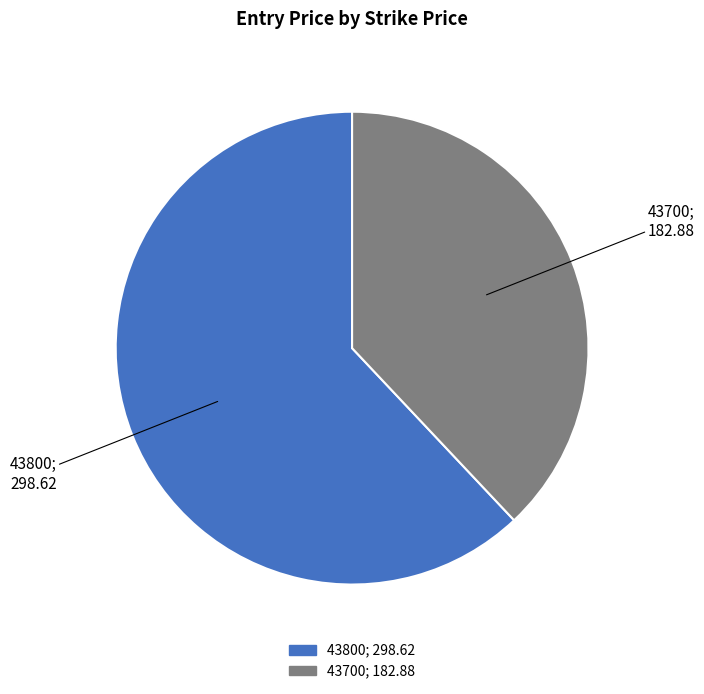

Which has a higher value, 43700 or 43800?

43800